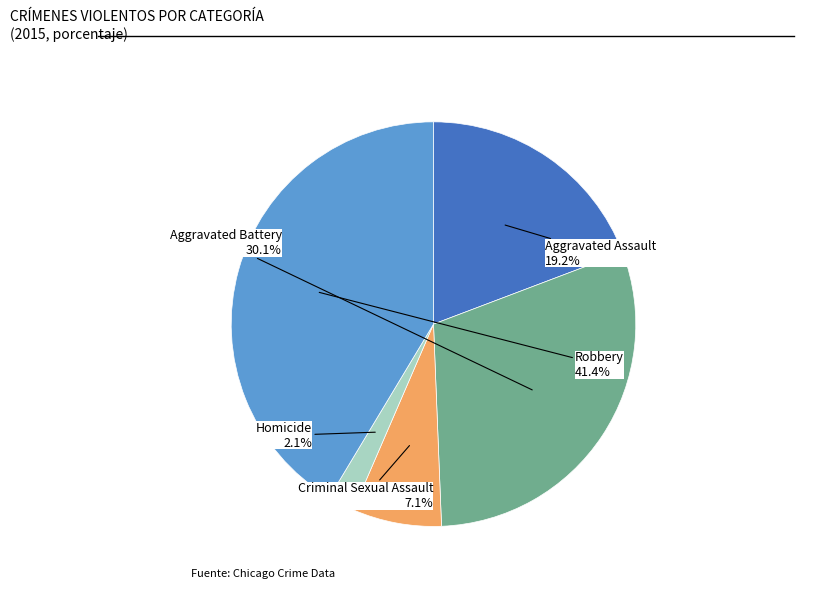

Rank the categories by value from lowest to highest.

Homicide, Criminal Sexual Assault, Aggravated Assault, Aggravated Battery, Robbery